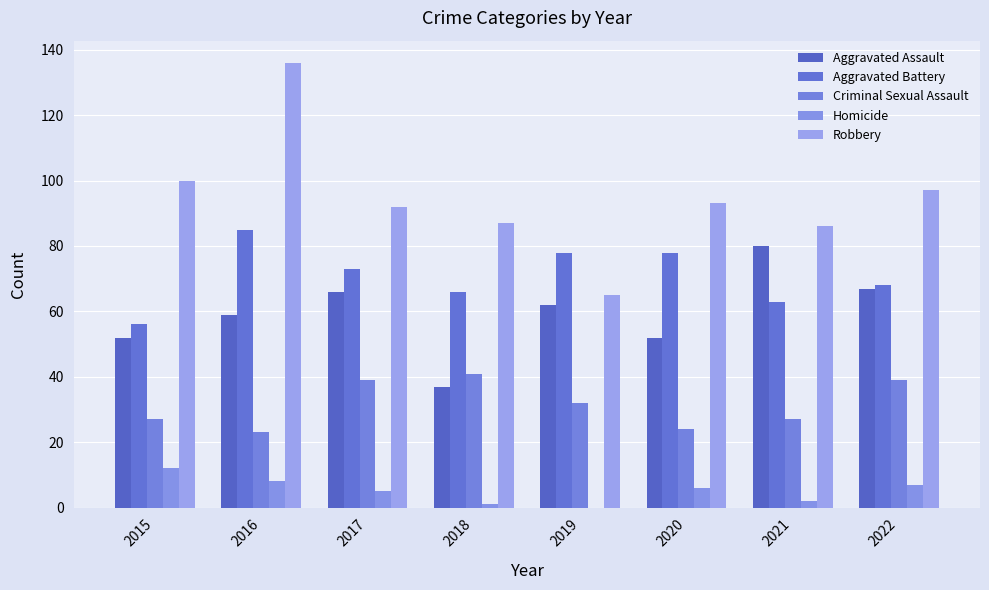

What is the value of the Aggravated Assault bar at the 3rd from the left?

66